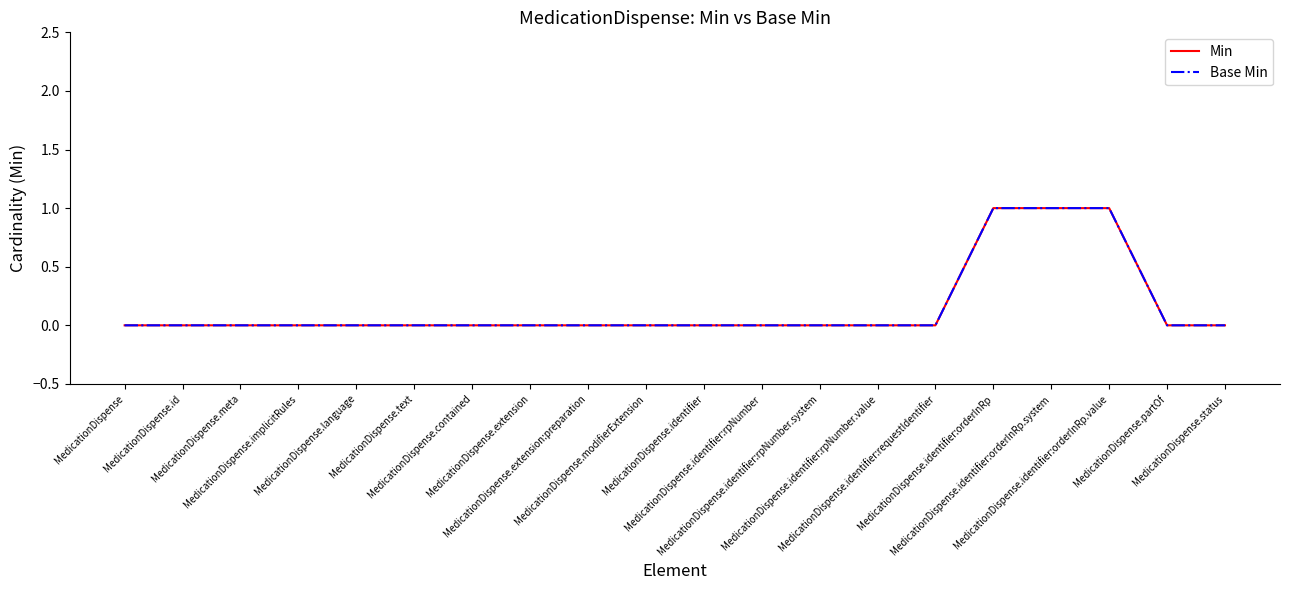

Which category has the lowest value in the Base Min series?

MedicationDispense